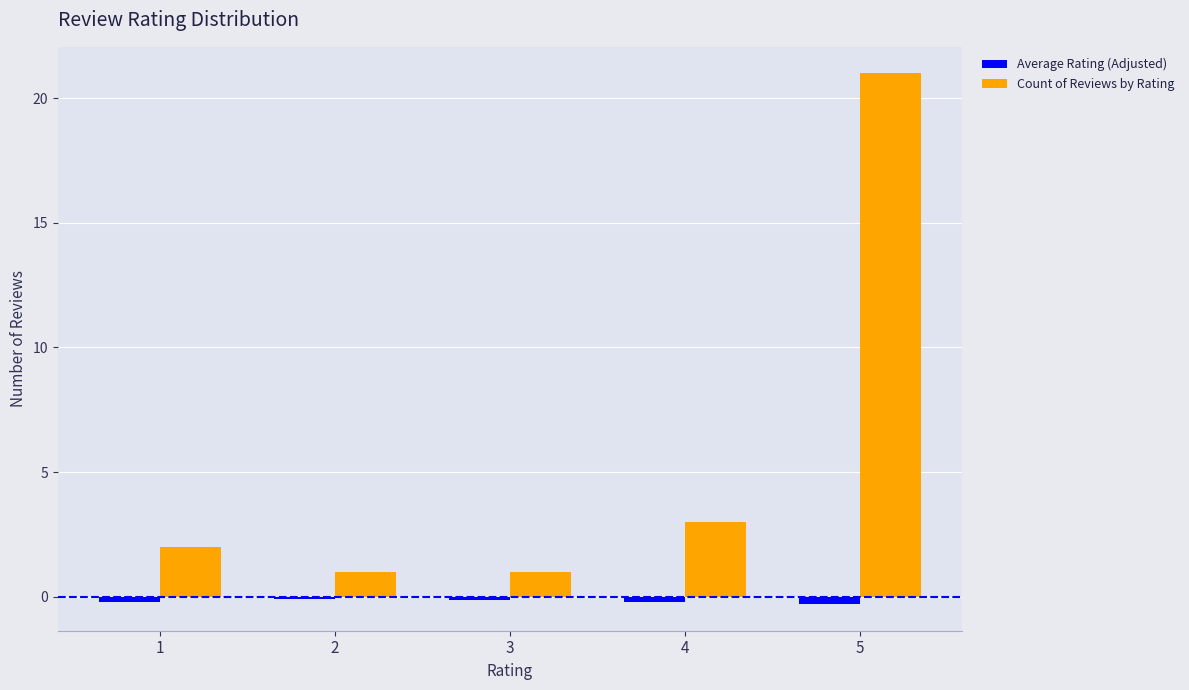

How many categories are shown in the chart?

5